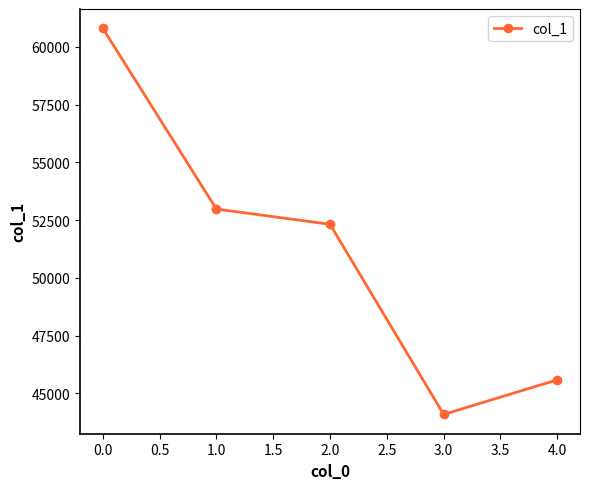

How many series are shown in this chart?

1